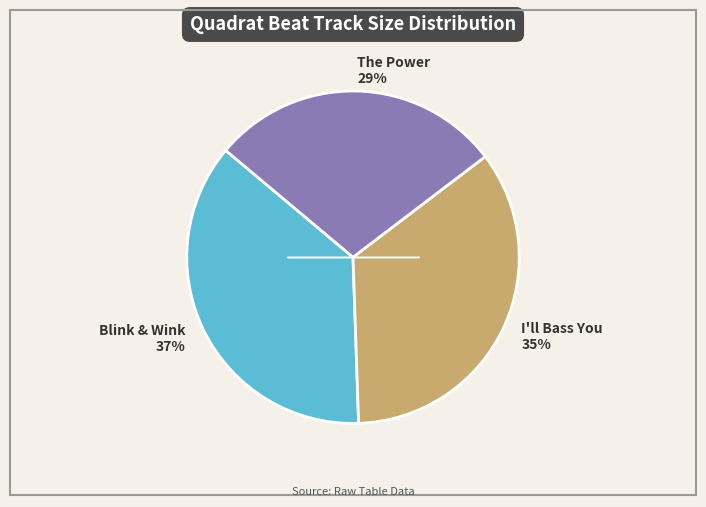

What is the smallest slice in the pie chart?

The Power 29%